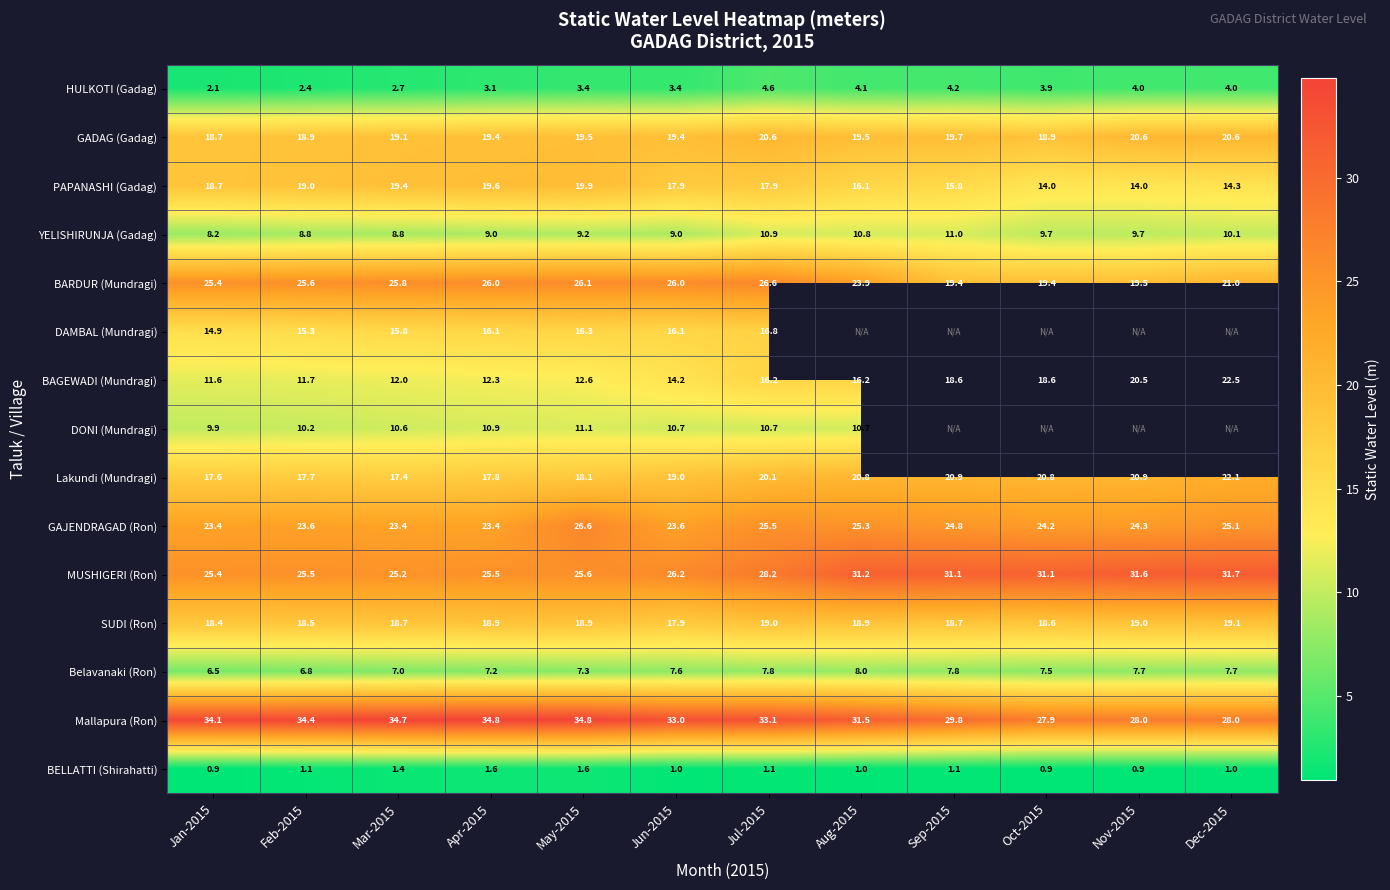

At Jul-2015, list the series in order from largest to smallest.

Mallapura (Ron), MUSHIGERI (Ron), BARDUR (Mundragi), GAJENDRAGAD (Ron), GADAG (Gadag), Lakundi (Mundragi), SUDI (Ron), PAPANASHI (Gadag), DAMBAL (Mundragi), BAGEWADI (Mundragi), YELISHIRUNJA (Gadag), DONI (Mundragi), Belavanaki (Ron), HULKOTI (Gadag), BELLATTI (Shirahatti)